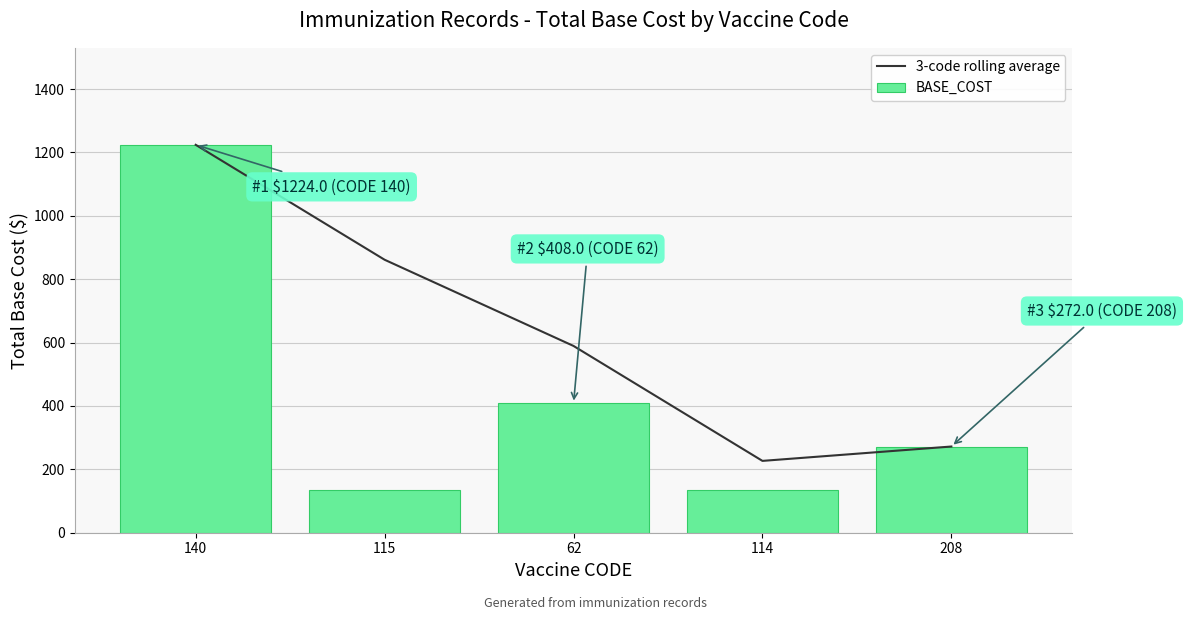

Which series changed the most between 62 and 114?

3-code rolling average